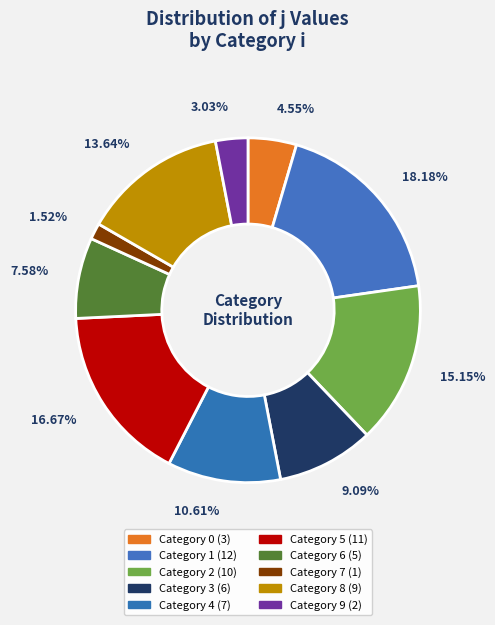

Which category has the smallest portion of the pie?

7